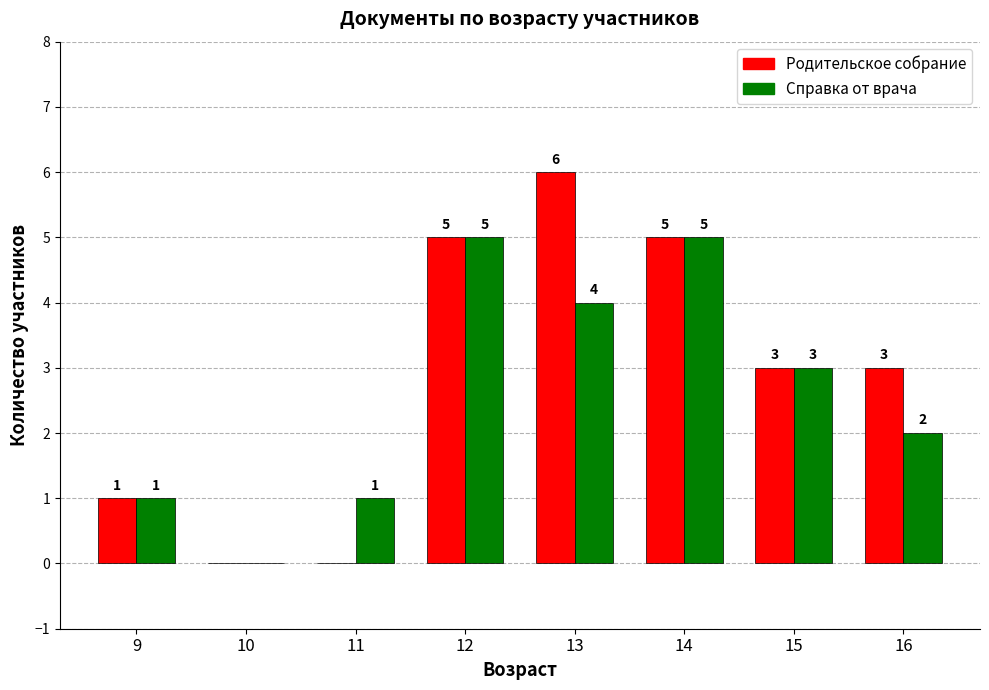

Between 13 and 16, which series saw the biggest shift?

Родительское собрание